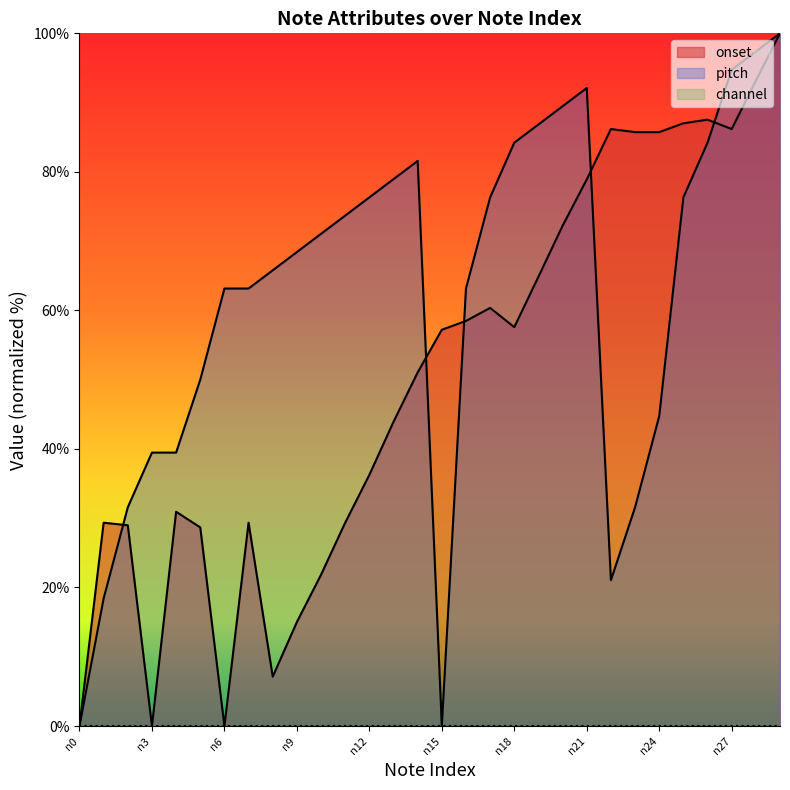

What is the difference between the maximum and minimum values in the pitch series?

100.0